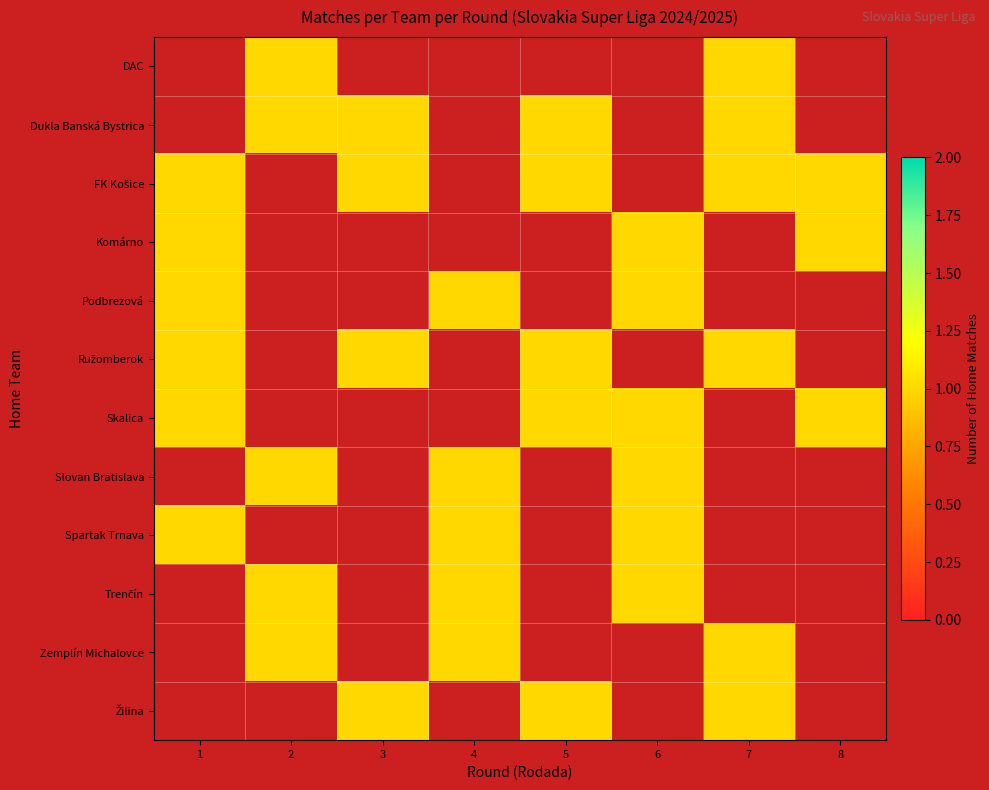

What is the maximum value shown in the chart?

1.0